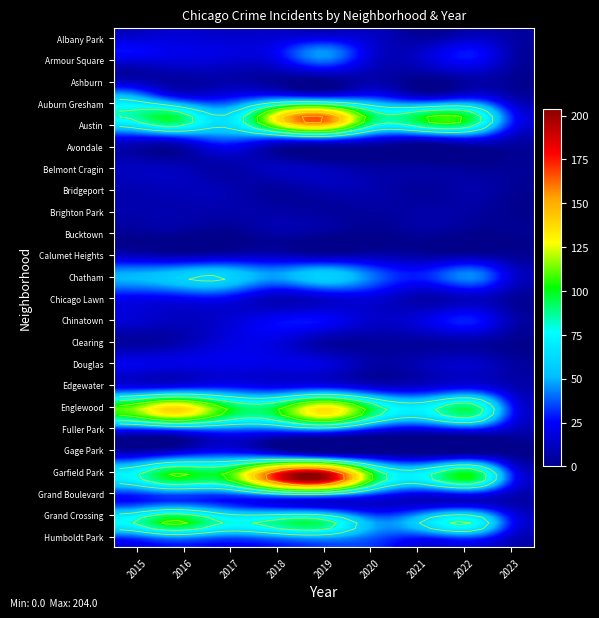

Reading left to right, extract all data points from this chart.

Albany Park: Albany Park=10	Armour Square=15	Ashburn=13	Auburn Gresham=13	Austin=10	Avondale=12	Belmont Cragin=1	Bridgeport=8	Brighton Park=4
Armour Square: Albany Park=27	Armour Square=22	Ashburn=20	Auburn Gresham=23	Austin=47	Avondale=15	Belmont Cragin=16	Bridgeport=27	Brighton Park=3
Ashburn: Albany Park=4	Armour Square=7	Ashburn=8	Auburn Gresham=6	Austin=11	Avondale=8	Belmont Cragin=5	Bridgeport=11	Brighton Park=1
Auburn Gresham: Albany Park=56	Armour Square=28	Ashburn=23	Auburn Gresham=33	Austin=29	Avondale=30	Belmont Cragin=15	Bridgeport=23	Brighton Park=4
Austin: Albany Park=78	Armour Square=99	Ashburn=65	Auburn Gresham=130	Austin=167	Avondale=92	Belmont Cragin=104	Bridgeport=89	Brighton Park=17
Avondale: Albany Park=15	Armour Square=14	Ashburn=33	Auburn Gresham=21	Austin=21	Avondale=13	Belmont Cragin=8	Bridgeport=15	Brighton Park=5
Belmont Cragin: Albany Park=11	Armour Square=9	Ashburn=7	Auburn Gresham=11	Austin=7	Avondale=3	Belmont Cragin=3	Bridgeport=1	Brighton Park=3
Bridgeport: Albany Park=9	Armour Square=11	Ashburn=9	Auburn Gresham=5	Austin=10	Avondale=8	Belmont Cragin=4	Bridgeport=7	Brighton Park=2
Brighton Park: Albany Park=8	Armour Square=8	Ashburn=8	Auburn Gresham=6	Austin=4	Avondale=5	Belmont Cragin=6	Bridgeport=5	Brighton Park=0
Bucktown: Albany Park=3	Armour Square=5	Ashburn=1	Auburn Gresham=7	Austin=5	Avondale=1	Belmont Cragin=5	Bridgeport=1	Brighton Park=2
Calumet Heights: Albany Park=8	Armour Square=4	Ashburn=6	Auburn Gresham=8	Austin=3	Avondale=6	Belmont Cragin=3	Bridgeport=3	Brighton Park=1
Chatham: Albany Park=51	Armour Square=57	Ashburn=62	Auburn Gresham=48	Austin=60	Avondale=40	Belmont Cragin=31	Bridgeport=44	Brighton Park=10
Chicago Lawn: Albany Park=23	Armour Square=23	Ashburn=25	Auburn Gresham=11	Austin=15	Avondale=17	Belmont Cragin=7	Bridgeport=12	Brighton Park=2
Chinatown: Albany Park=17	Armour Square=12	Ashburn=15	Auburn Gresham=25	Austin=26	Avondale=14	Belmont Cragin=21	Bridgeport=28	Brighton Park=4
Clearing: Albany Park=4	Armour Square=7	Ashburn=18	Auburn Gresham=19	Austin=5	Avondale=4	Belmont Cragin=4	Bridgeport=5	Brighton Park=0
Douglas: Albany Park=22	Armour Square=20	Ashburn=21	Auburn Gresham=20	Austin=19	Avondale=6	Belmont Cragin=11	Bridgeport=14	Brighton Park=4
Edgewater: Albany Park=24	Armour Square=27	Ashburn=30	Auburn Gresham=25	Austin=29	Avondale=18	Belmont Cragin=18	Bridgeport=23	Brighton Park=7
Englewood: Albany Park=111	Armour Square=142	Ashburn=107	Auburn Gresham=98	Austin=138	Avondale=92	Belmont Cragin=76	Bridgeport=90	Brighton Park=13
Fuller Park: Albany Park=16	Armour Square=19	Ashburn=29	Auburn Gresham=27	Austin=29	Avondale=14	Belmont Cragin=10	Bridgeport=15	Brighton Park=7
Gage Park: Albany Park=17	Armour Square=27	Ashburn=35	Auburn Gresham=28	Austin=15	Avondale=9	Belmont Cragin=5	Bridgeport=9	Brighton Park=0
Garfield Park: Albany Park=73	Armour Square=103	Ashburn=101	Auburn Gresham=178	Austin=204	Avondale=100	Belmont Cragin=79	Bridgeport=98	Brighton Park=14
Grand Boulevard: Albany Park=24	Armour Square=29	Ashburn=25	Auburn Gresham=22	Austin=19	Avondale=16	Belmont Cragin=10	Bridgeport=11	Brighton Park=6
Grand Crossing: Albany Park=77	Armour Square=106	Ashburn=82	Auburn Gresham=88	Austin=91	Avondale=47	Belmont Cragin=66	Bridgeport=77	Brighton Park=14
Humboldt Park: Albany Park=20	Armour Square=28	Ashburn=25	Auburn Gresham=28	Austin=34	Avondale=32	Belmont Cragin=18	Bridgeport=20	Brighton Park=6